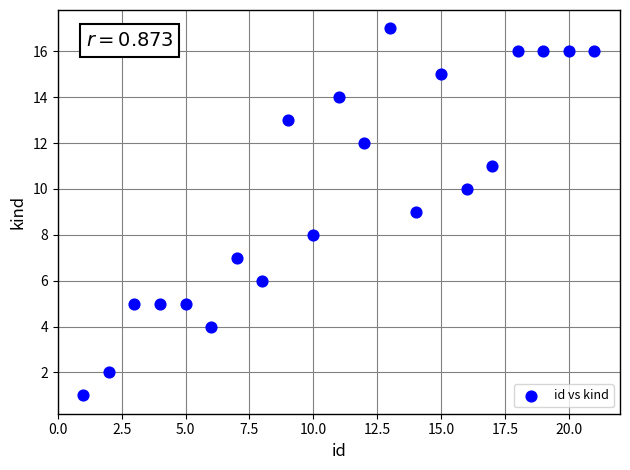

What is the range of X values (max minus min)?

20